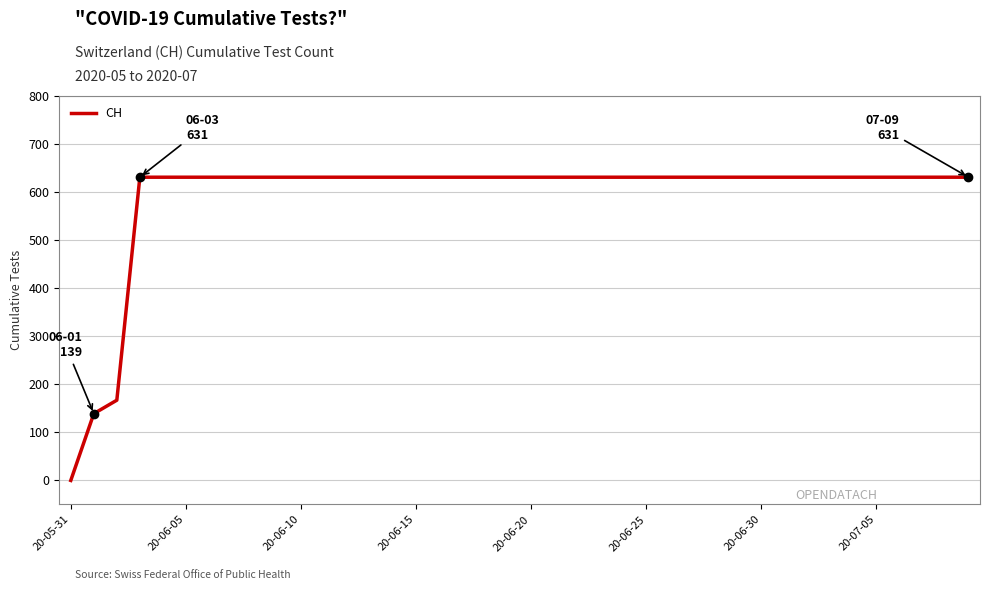

What is the difference between the maximum and minimum values?

631